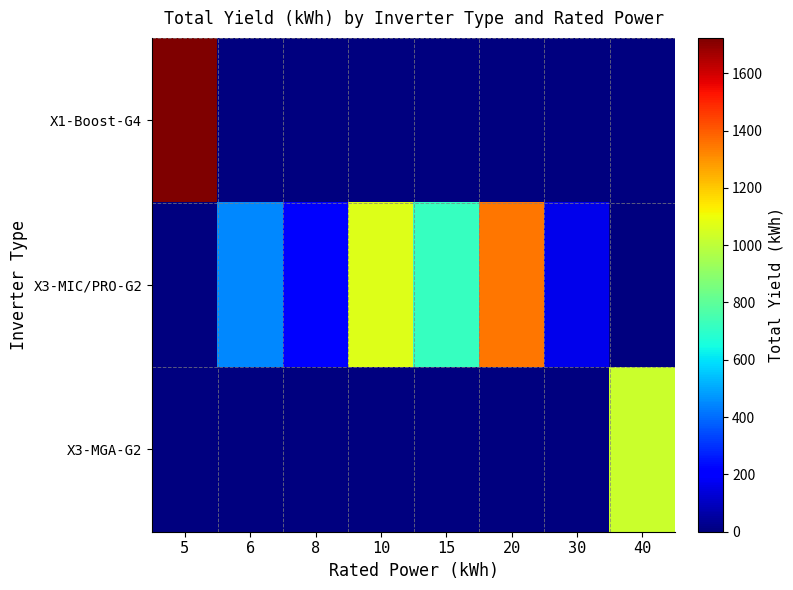

Between 30 and 5, which is larger?

5